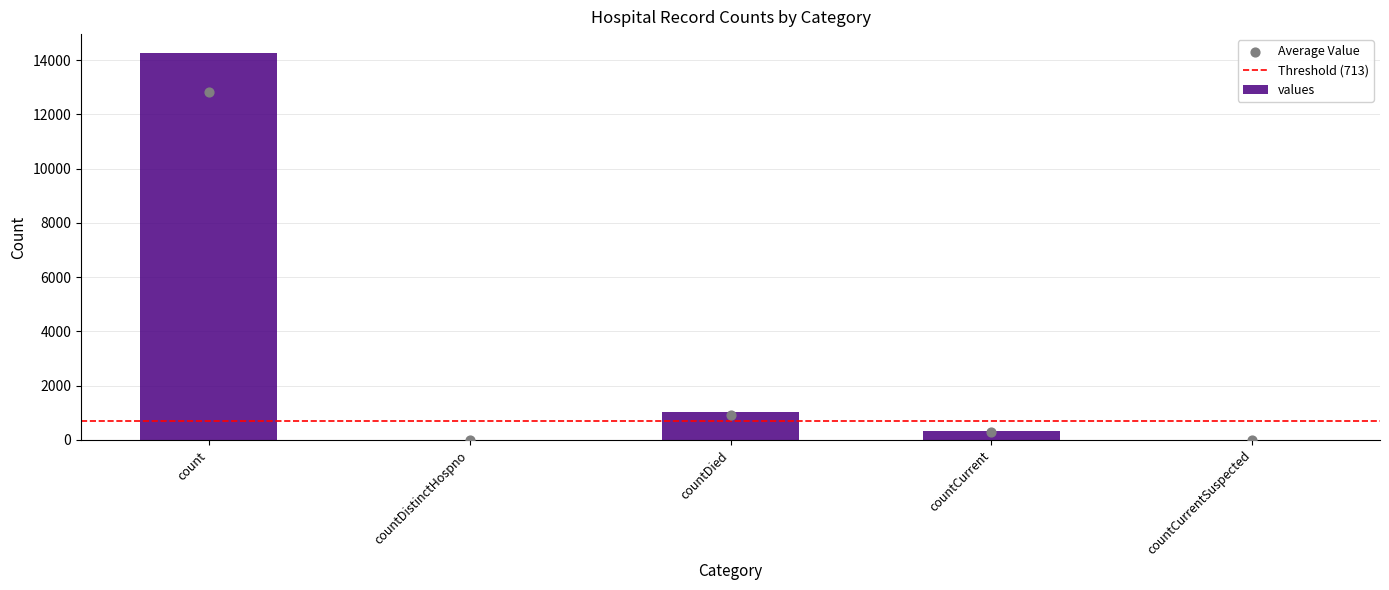

What is the ratio of the value at countDied to the value at count?

0.1